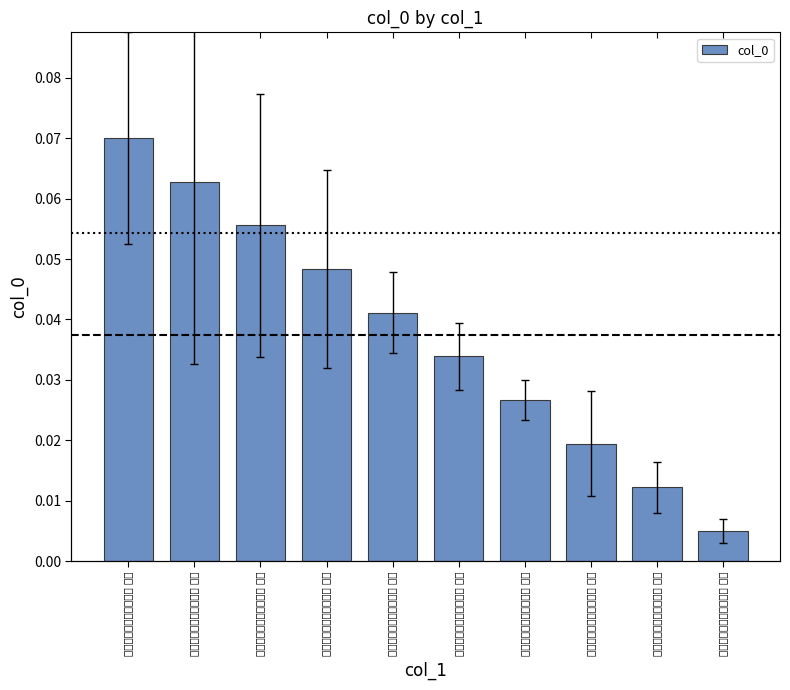

Reading right to left, what are all the values shown in this chart?

次韵仇仁近有怀见寄十首 其十=0.0	次韵仇仁近有怀见寄十首 其九=0.0	次韵仇仁近有怀见寄十首 其八=0.0	次韵仇仁近有怀见寄十首 其七=0.0	次韵仇仁近有怀见寄十首 其六=0.0	次韵仇仁近有怀见寄十首 其五=0.0	次韵仇仁近有怀见寄十首 其四=0.0	次韵仇仁近有怀见寄十首 其三=0.1	次韵仇仁近有怀见寄十首 其二=0.1	次韵仇仁近有怀见寄十首 其一=0.1